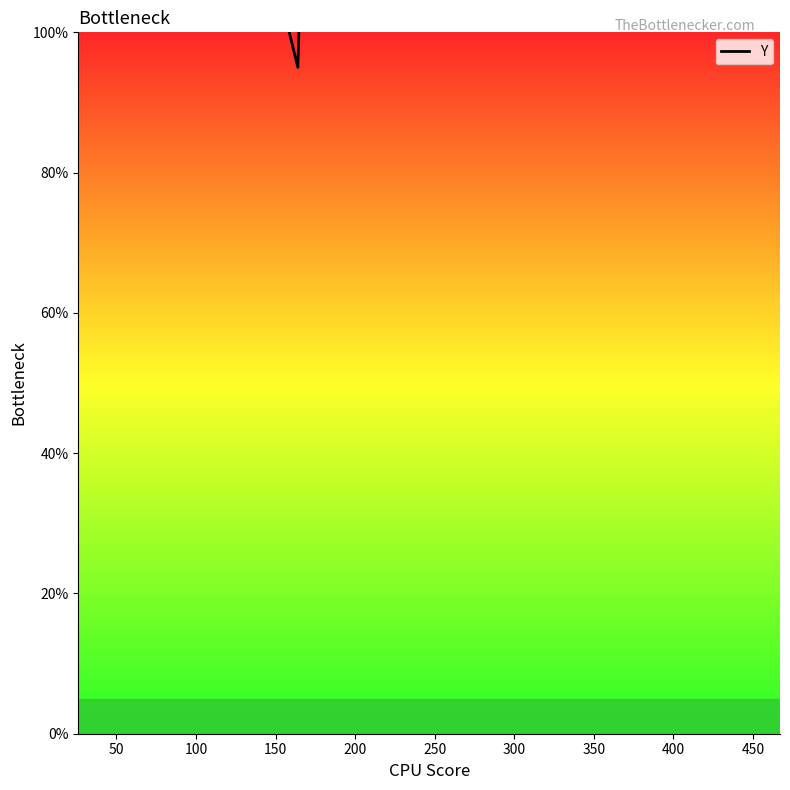

How many points are lower than both their immediate neighbors (excluding endpoints)?

2